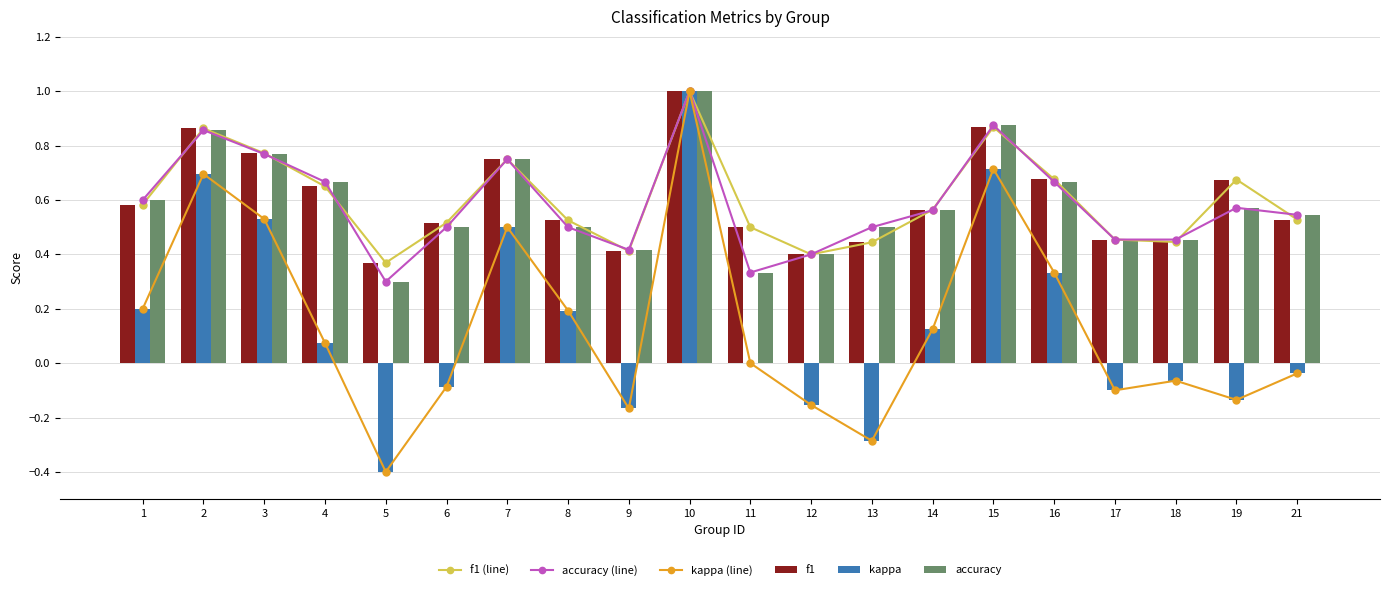

What is the greatest value displayed?

1.0